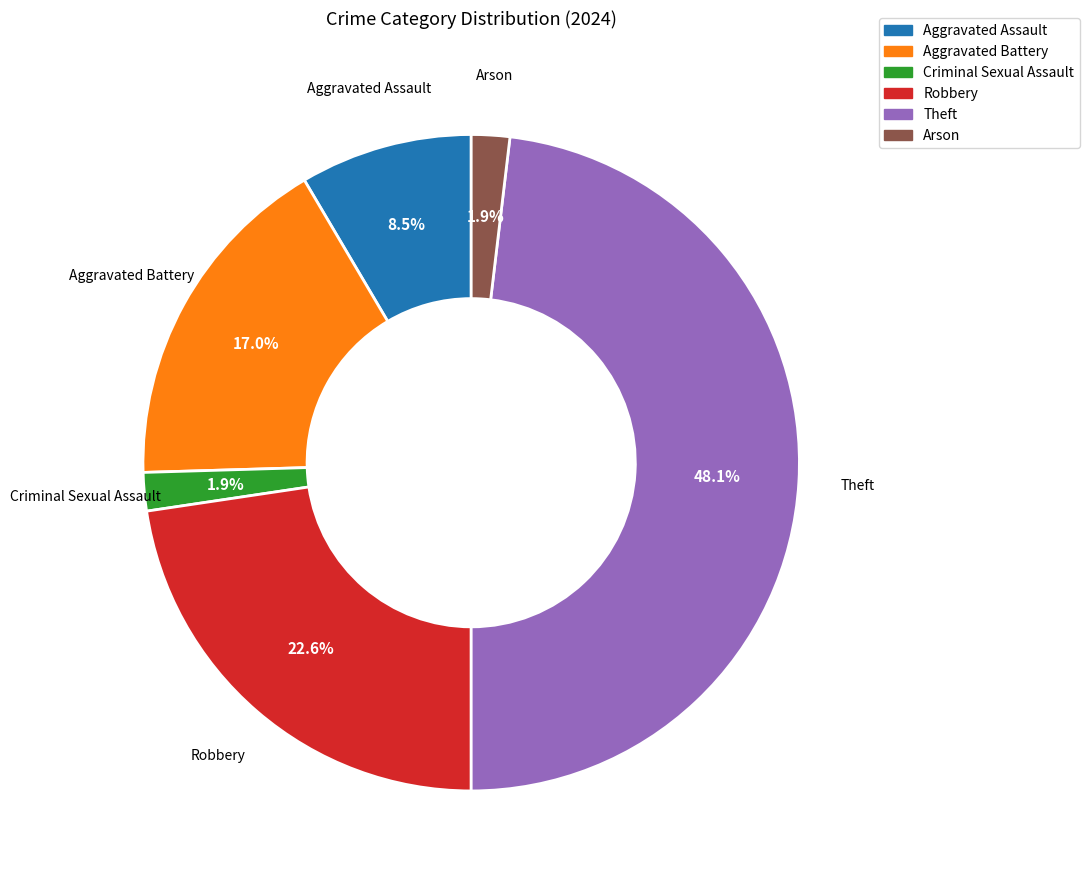

Does Robbery account for over 50% of the chart?

No